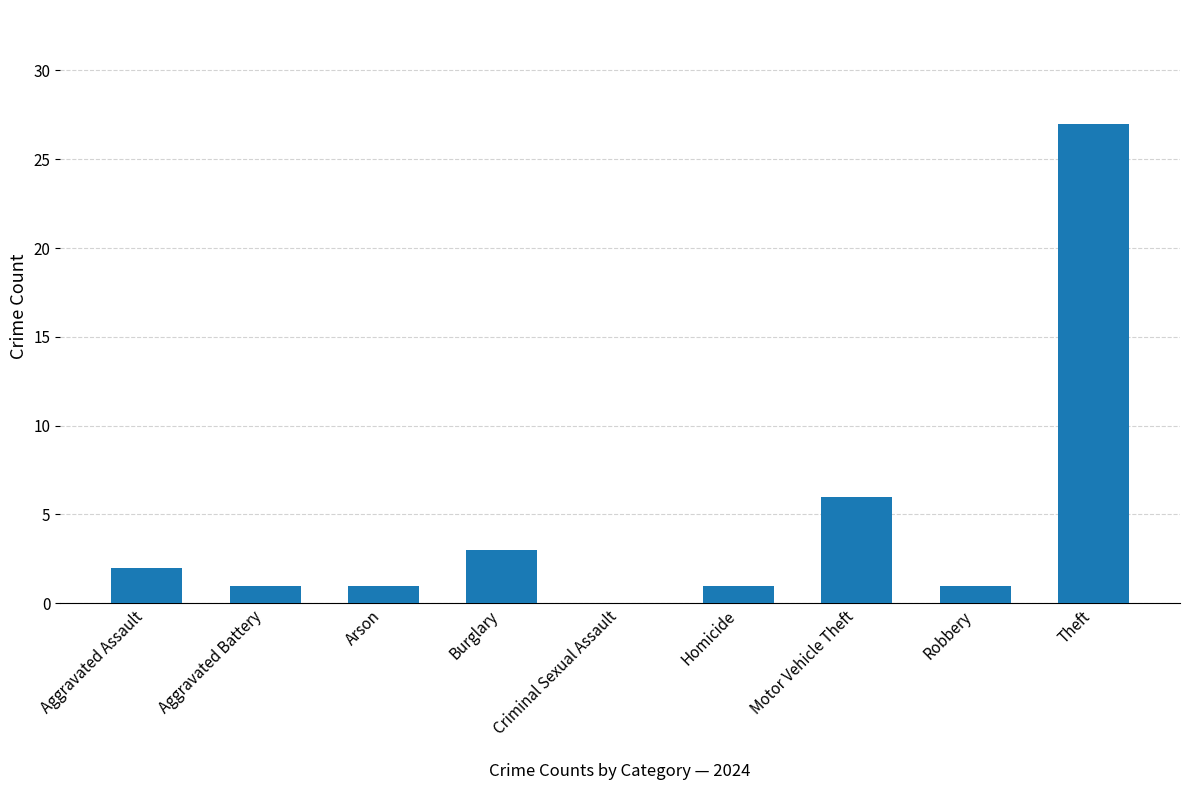

Reading left to right, list all the values displayed in this chart.

2	1	1	3	0	1	6	1	27